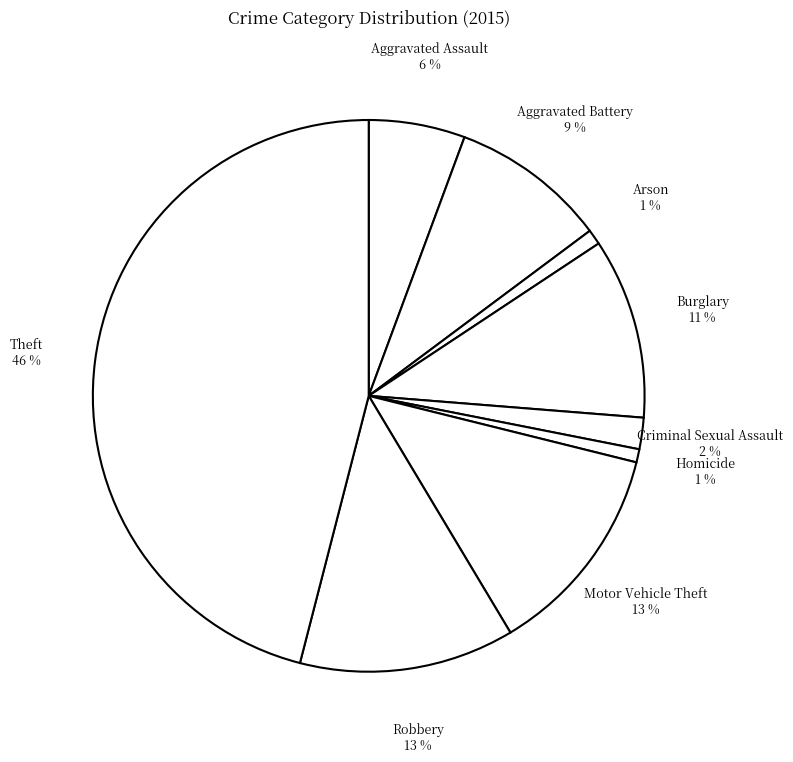

Between Motor Vehicle Theft and Arson, which is larger?

Motor Vehicle Theft